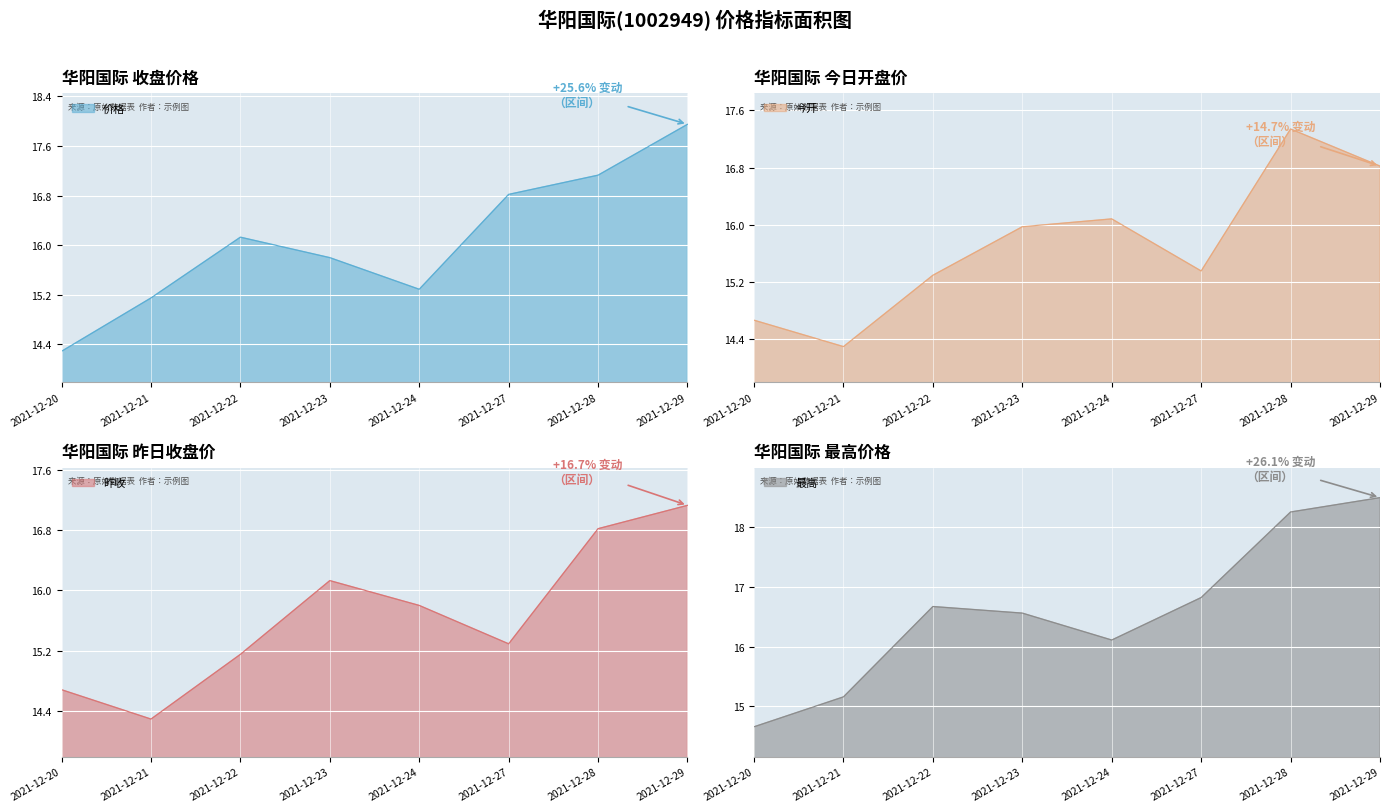

Reading left to right, list all the values displayed in this chart.

价格: 2021-12-20=14.3	2021-12-21=15.2	2021-12-22=16.1	2021-12-23=15.8	2021-12-24=15.3	2021-12-27=16.8	2021-12-28=17.1	2021-12-29=17.9
今开: 2021-12-20=14.7	2021-12-21=14.3	2021-12-22=15.3	2021-12-23=16.0	2021-12-24=16.1	2021-12-27=15.3	2021-12-28=17.3	2021-12-29=16.8
昨收: 2021-12-20=14.7	2021-12-21=14.3	2021-12-22=15.2	2021-12-23=16.1	2021-12-24=15.8	2021-12-27=15.3	2021-12-28=16.8	2021-12-29=17.1
最高: 2021-12-20=14.7	2021-12-21=15.2	2021-12-22=16.7	2021-12-23=16.6	2021-12-24=16.1	2021-12-27=16.8	2021-12-28=18.2	2021-12-29=18.5